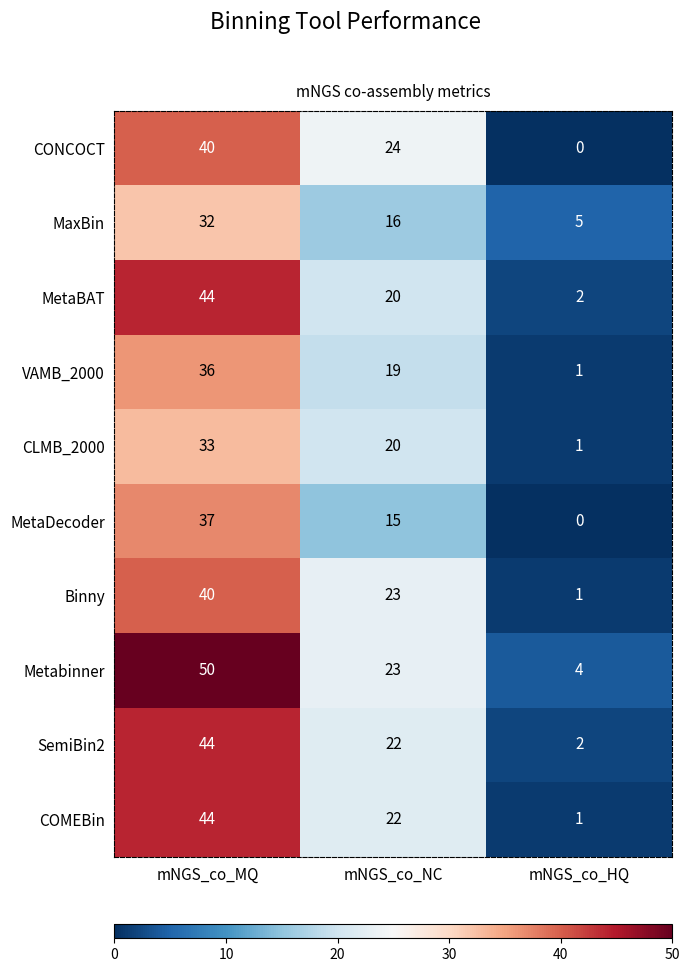

What is the maximum value for COMEBin?

44